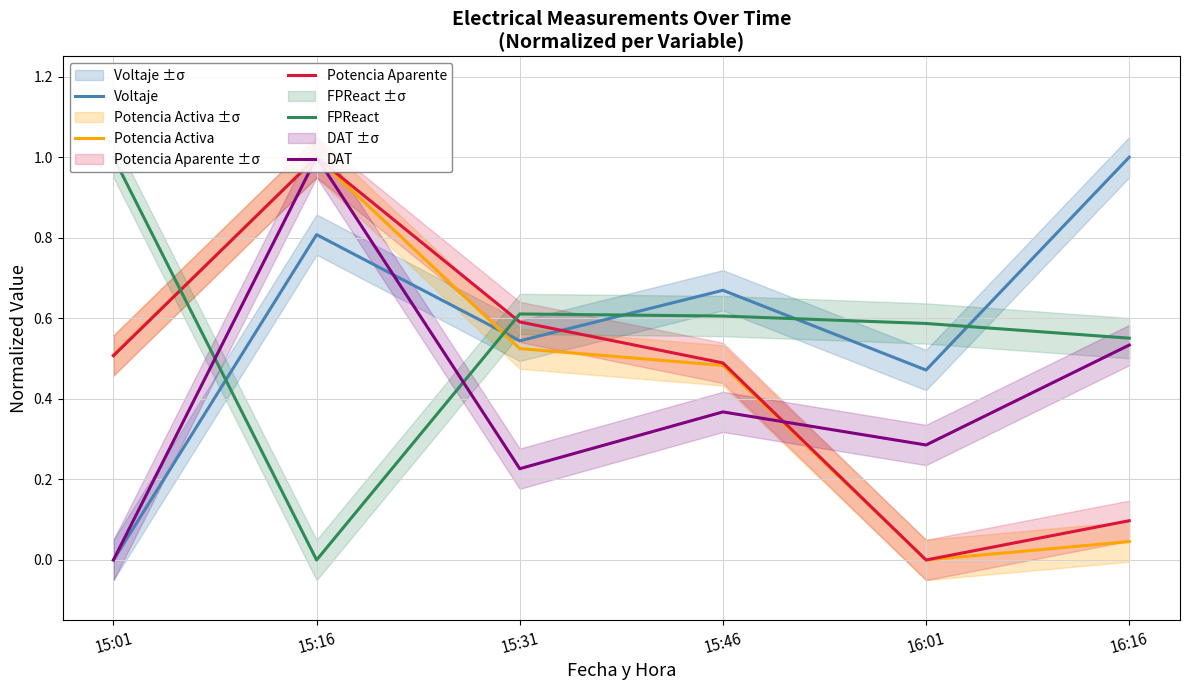

How many data points in Potencia Activa are above 0?

5